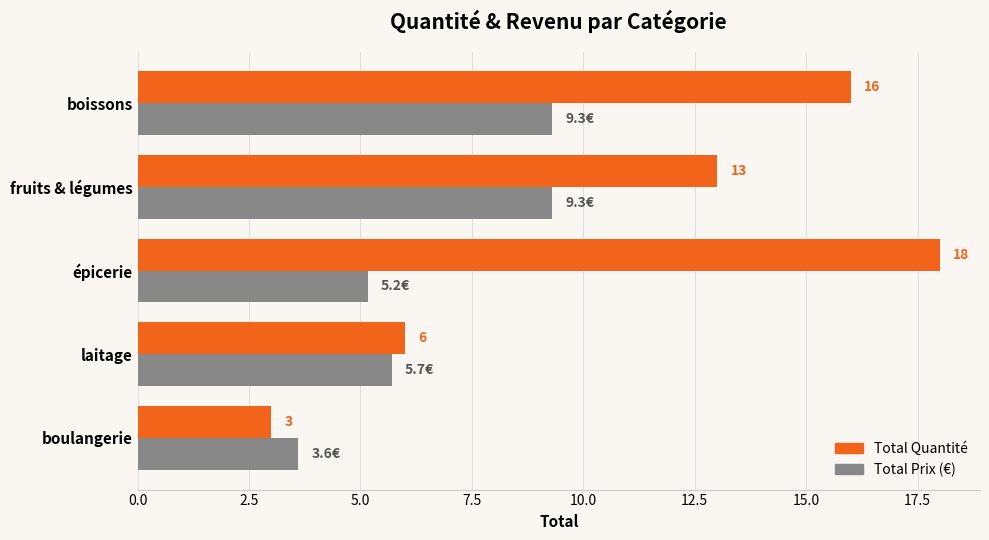

At épicerie, list the series in order from smallest to largest.

Total Prix (€), Total Quantité